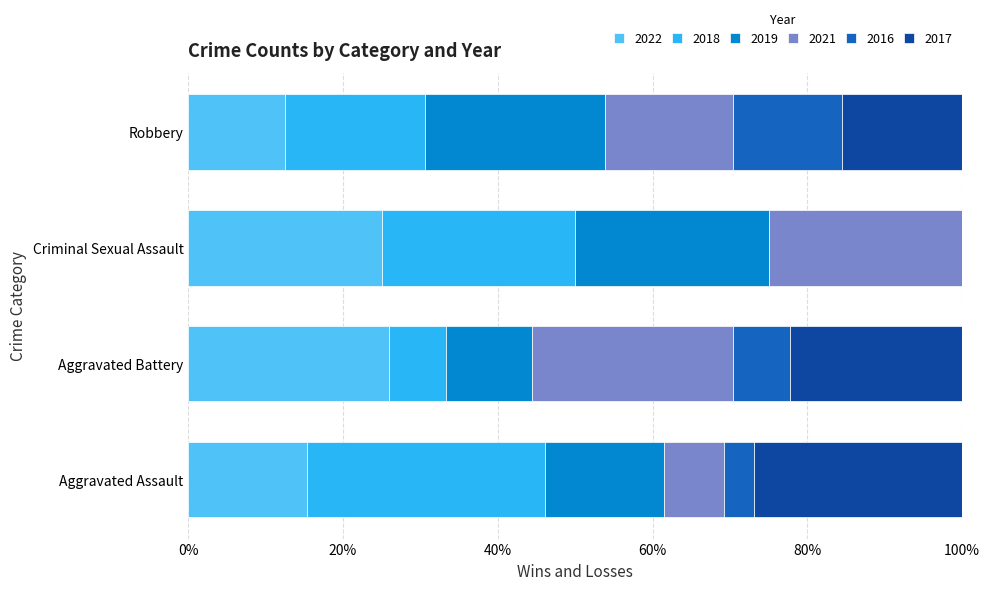

What is the maximum value for 2022?

25.9